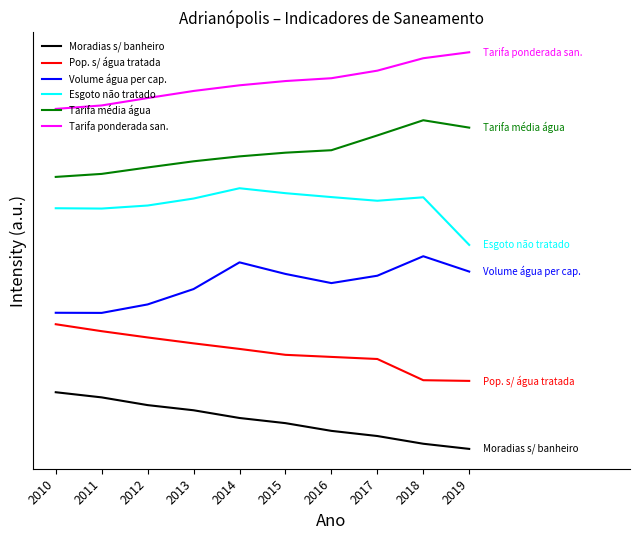

Between 2012 and 2018, which is larger?

2012